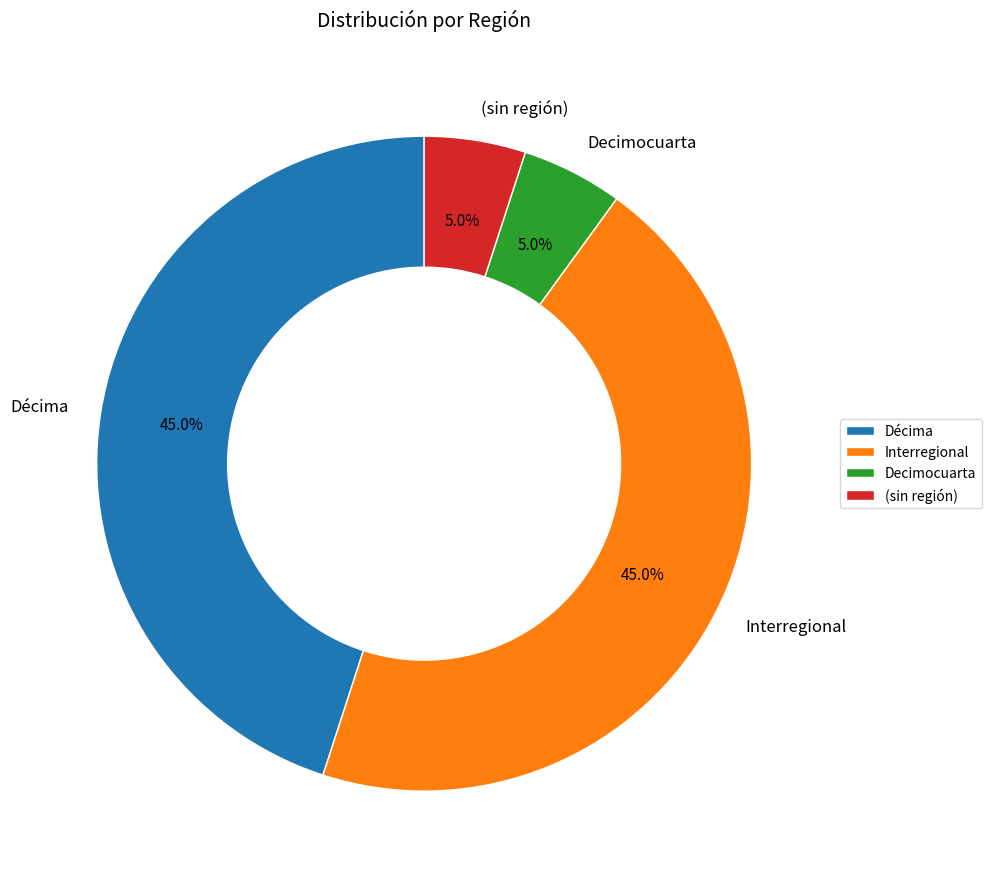

Does any single category account for the majority?

No